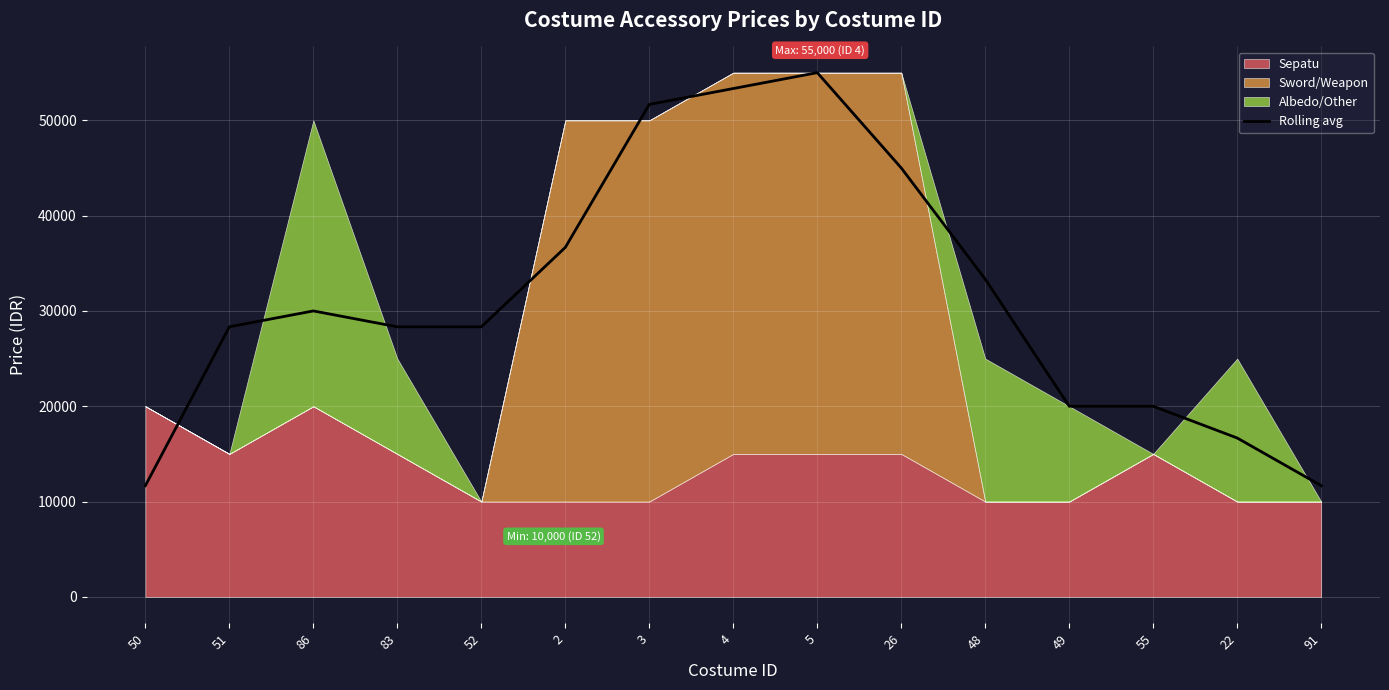

Between 5 and 86, which is larger?

5